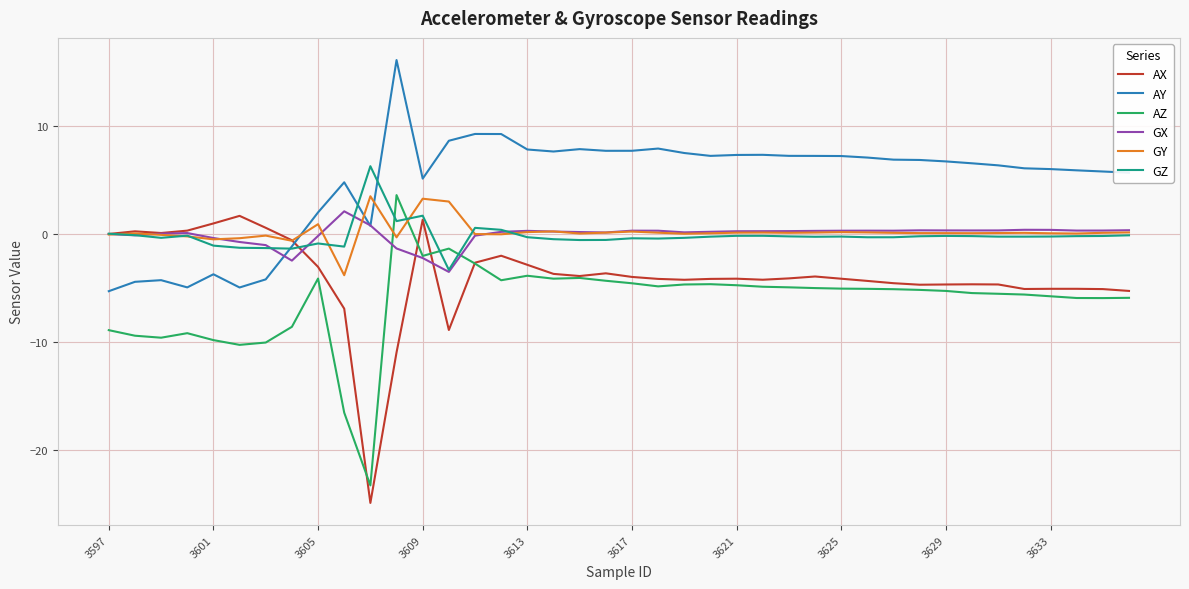

Does the chart display data point markers on the line(s)?

No